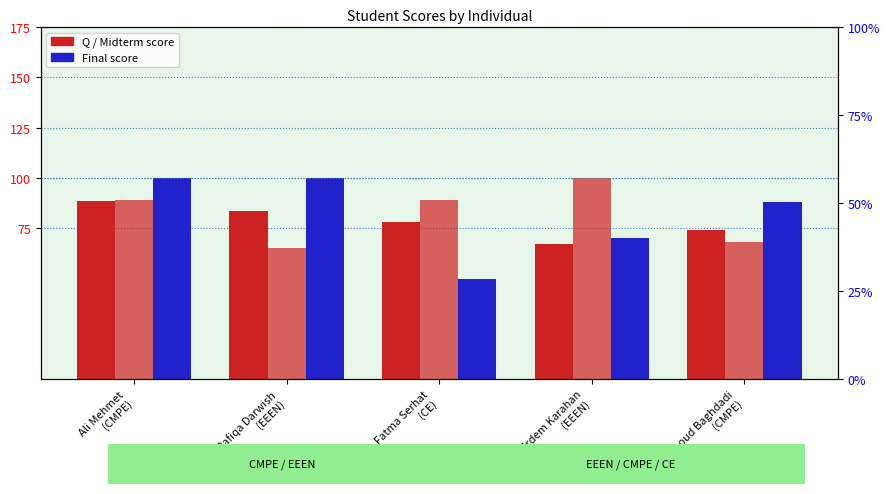

What is the difference between the highest and lowest values at Rafiqa Darwish
(EEEN)?

35.0